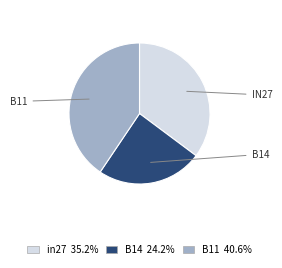

Is B14 the majority of the pie?

No